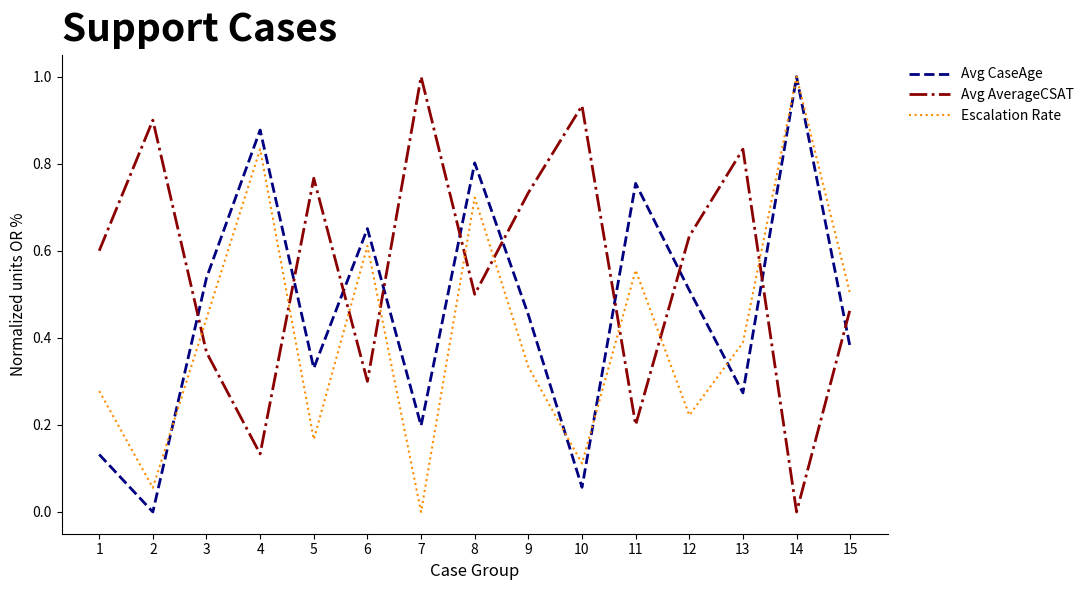

The Escalation Rate series shows 1.6 at 14. True or false?

False